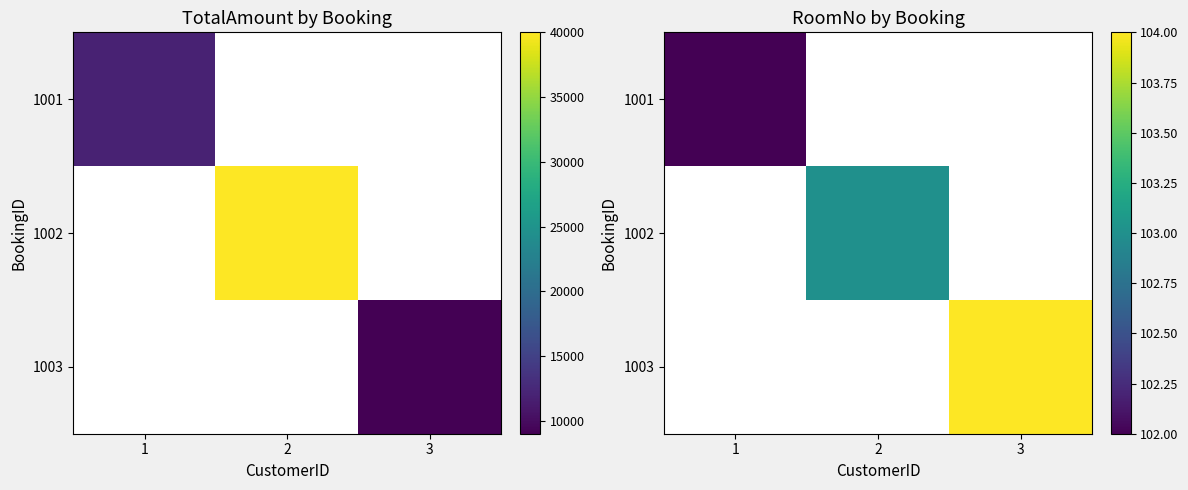

Which series has the largest total across all categories?

1003